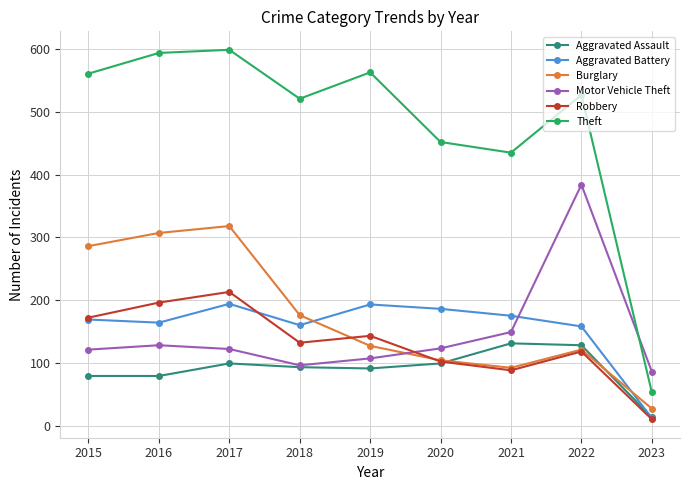

How many data points does each series have?

9